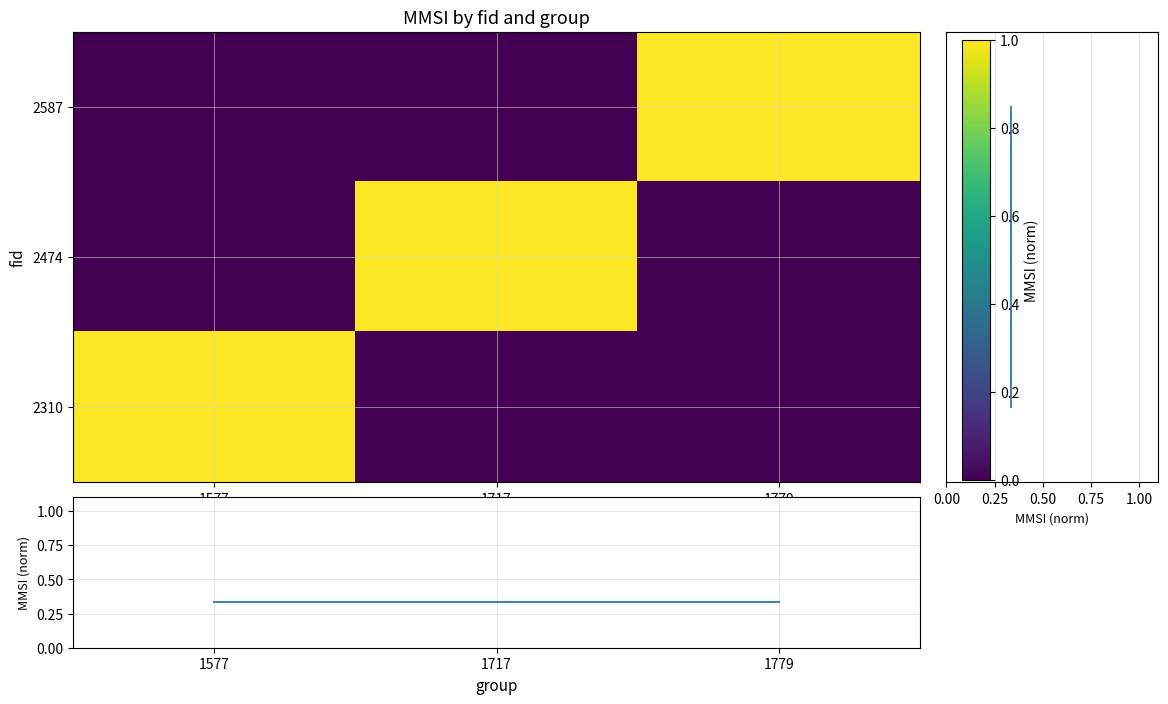

Where is 2587 nearest to the value 0?

1577